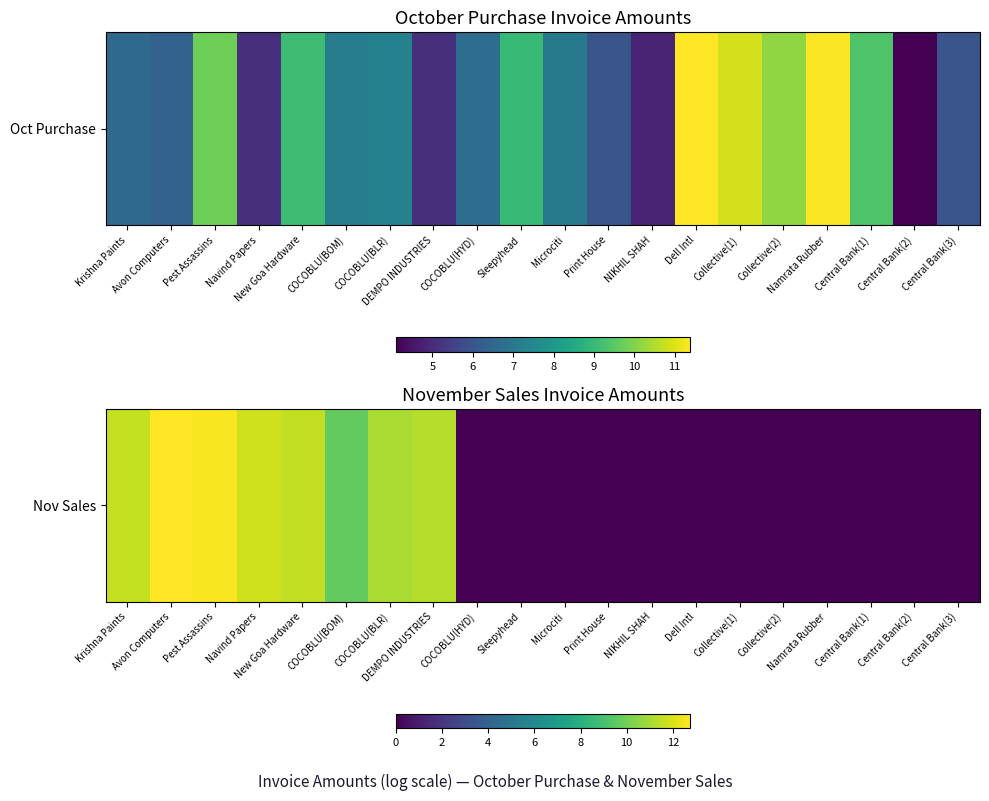

Reading right to left, extract all data points from this chart.

0.0	0.0	0.0	0.0	0.0	0.0	0.0	0.0	0.0	0.0	0.0	0.0	11.3	11.1	9.7	11.6	11.8	12.6	12.7	11.6